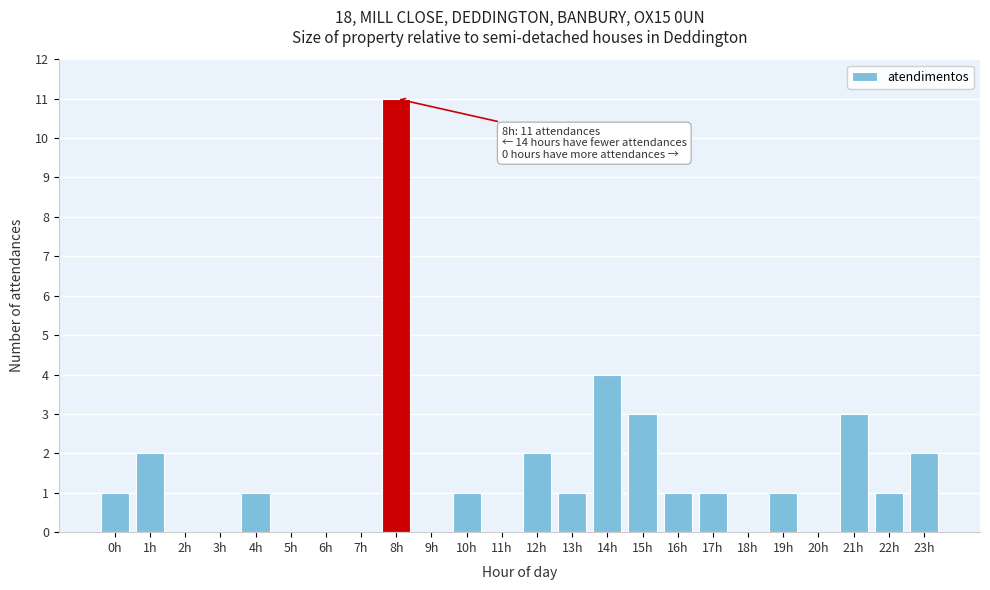

Which has a higher value, 17h or 14h?

14h